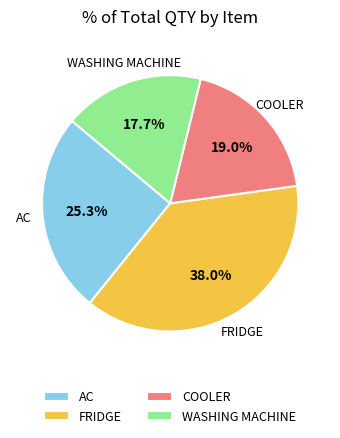

What is the ratio of the value at WASHING MACHINE to the value at AC?

0.7